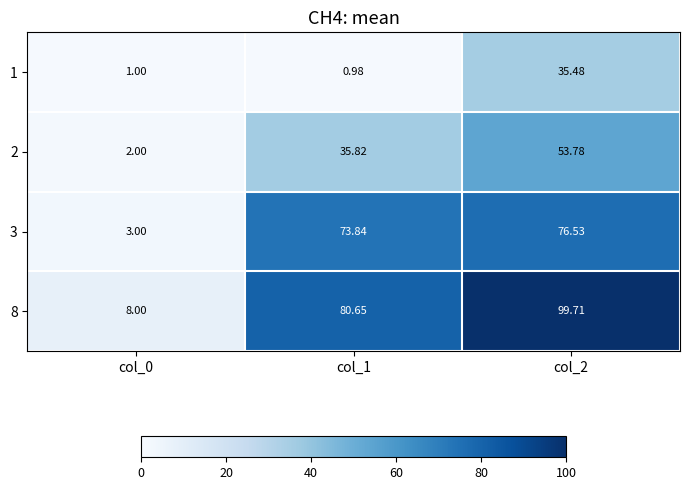

At col_2, list the series in order from smallest to largest.

1, 2, 3, 8